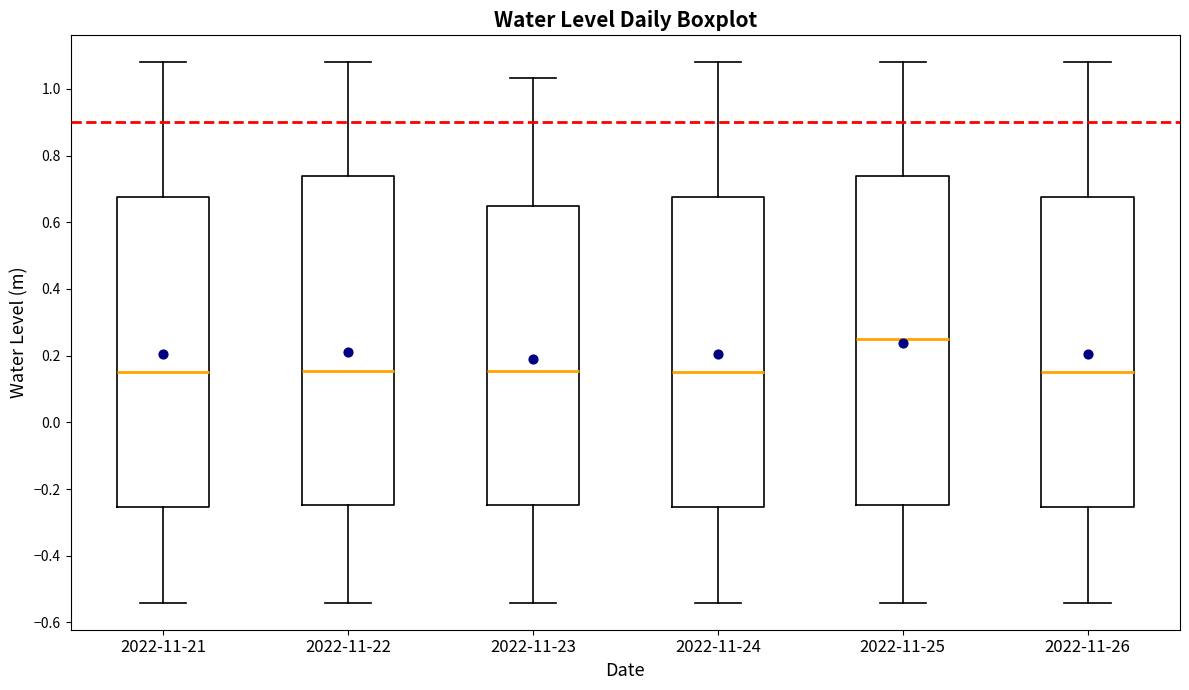

Reading left to right, read every box against the y-axis: the position of its median line, the range the box covers, and the ends of its whiskers. The values are not printed on the chart, so give them approximately, as read against the axis.

2022-11-21: median 0.16, box -0.26 to 0.68, whiskers -0.54 to 1.08
2022-11-22: median 0.16, box -0.24 to 0.74, whiskers -0.54 to 1.08
2022-11-23: median 0.16, box -0.24 to 0.64, whiskers -0.54 to 1.04
2022-11-24: median 0.16, box -0.26 to 0.68, whiskers -0.54 to 1.08
2022-11-25: median 0.26, box -0.24 to 0.74, whiskers -0.54 to 1.08
2022-11-26: median 0.16, box -0.26 to 0.68, whiskers -0.54 to 1.08